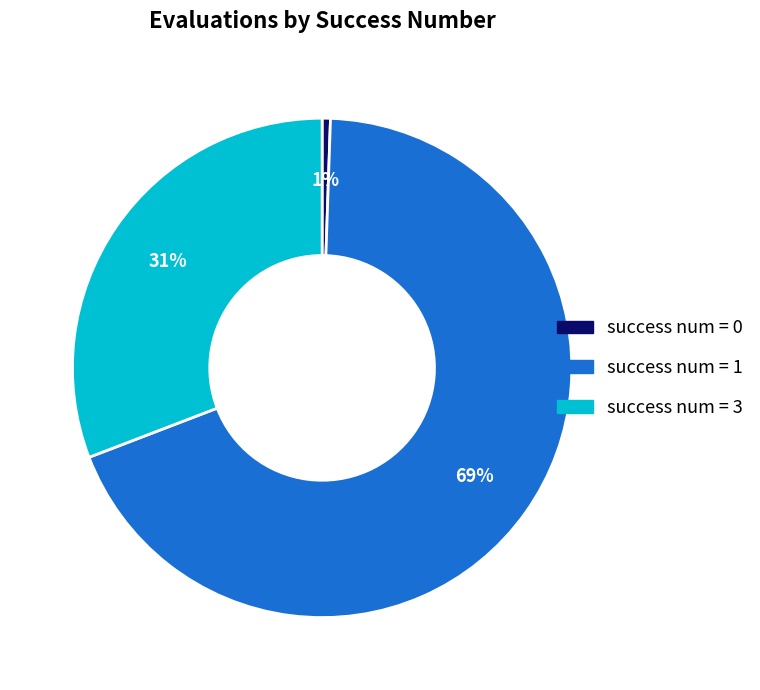

To the nearest percent, what is the average slice percentage?

33%